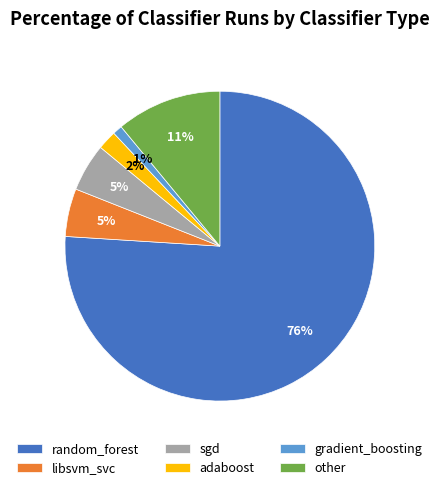

Is the sum of adaboost and libsvm_svc greater than half?

No